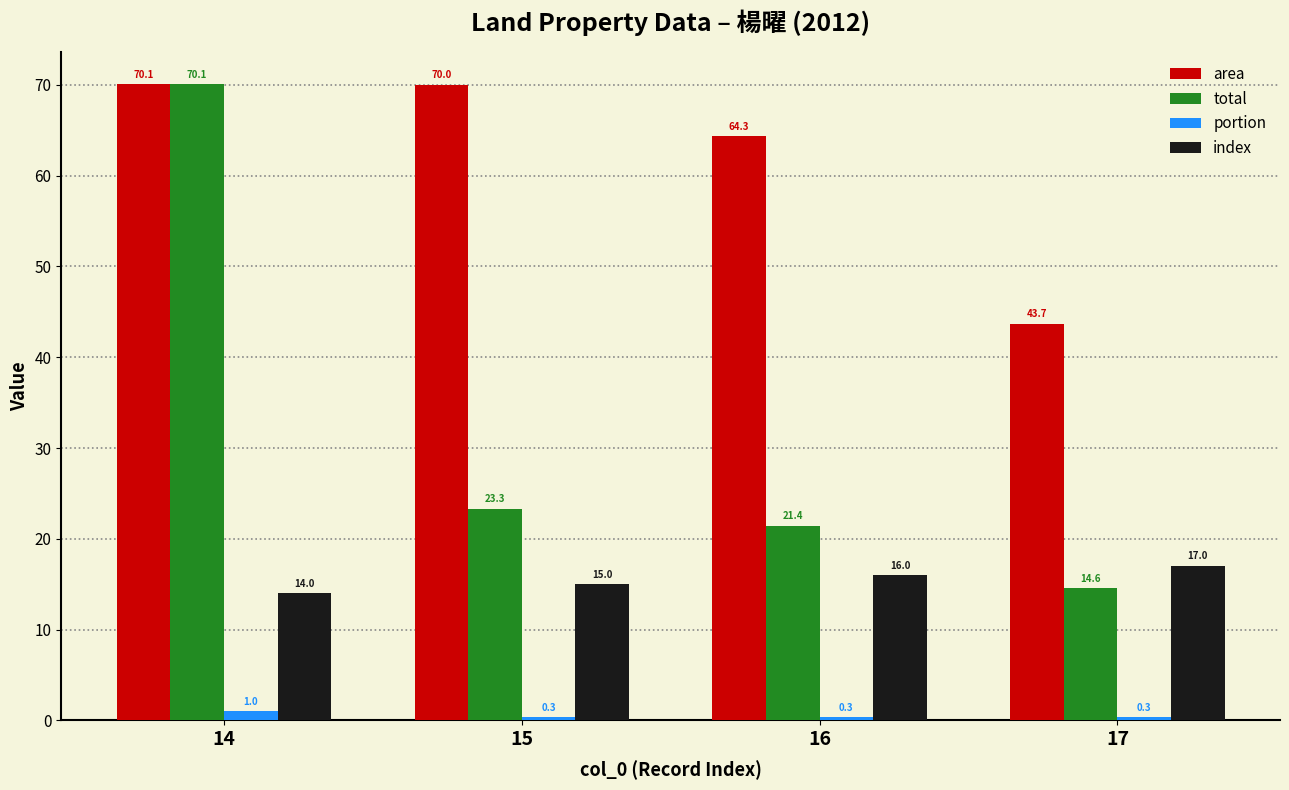

Reading left to right, transcribe all the data shown in this chart.

area: 14=70.1	15=70.0	16=64.3	17=43.7
total: 14=70.1	15=23.3	16=21.4	17=14.6
portion: 14=1.0	15=0.3	16=0.3	17=0.3
index: 14=14.0	15=15.0	16=16.0	17=17.0